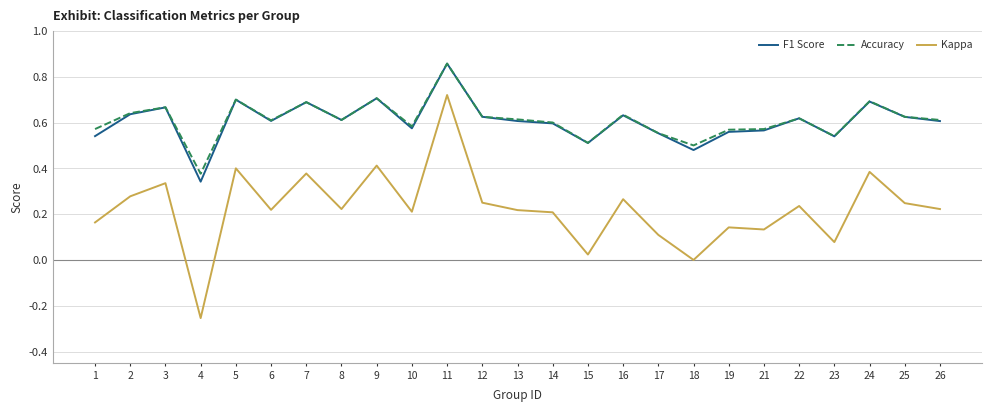

Which series has the widest spread of values?

Kappa